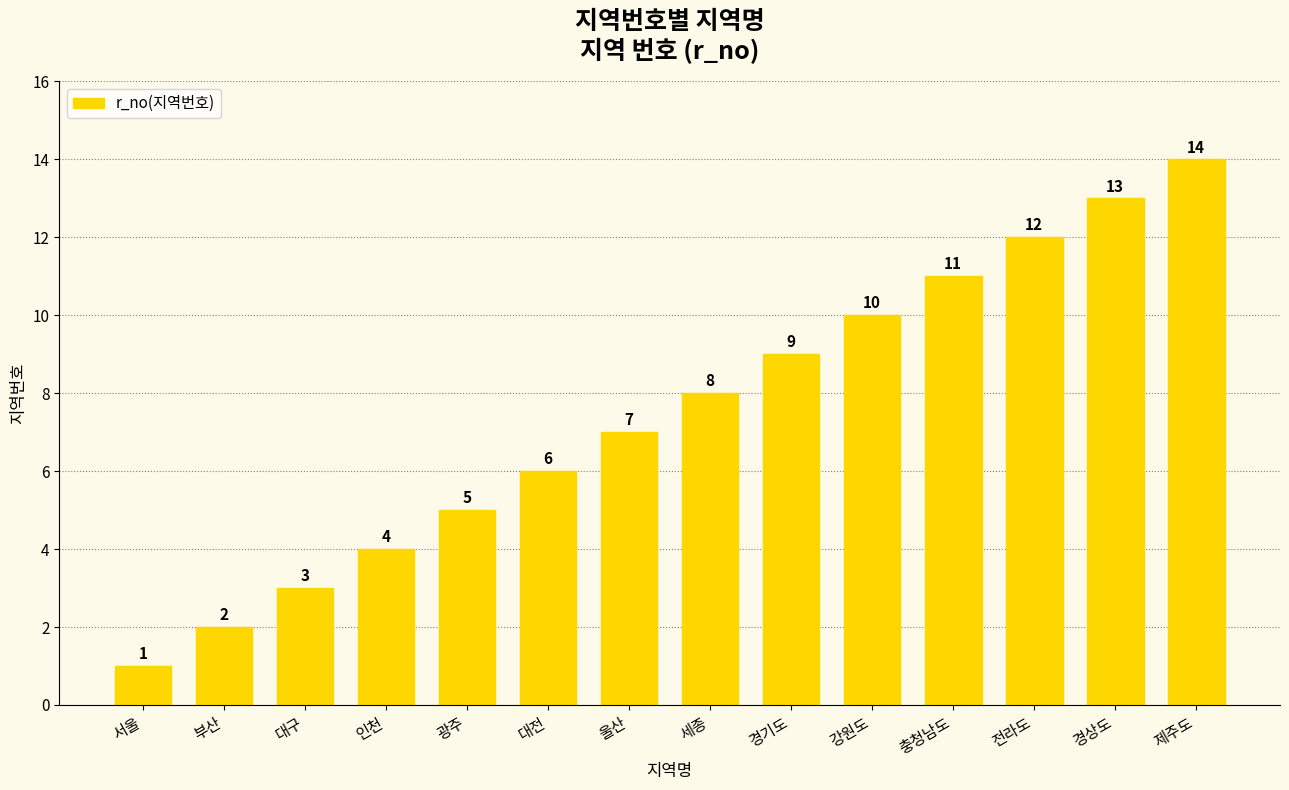

Rank the categories by value from highest to lowest.

제주도, 경상도, 전라도, 충청남도, 강원도, 경기도, 세종, 울산, 대전, 광주, 인천, 대구, 부산, 서울